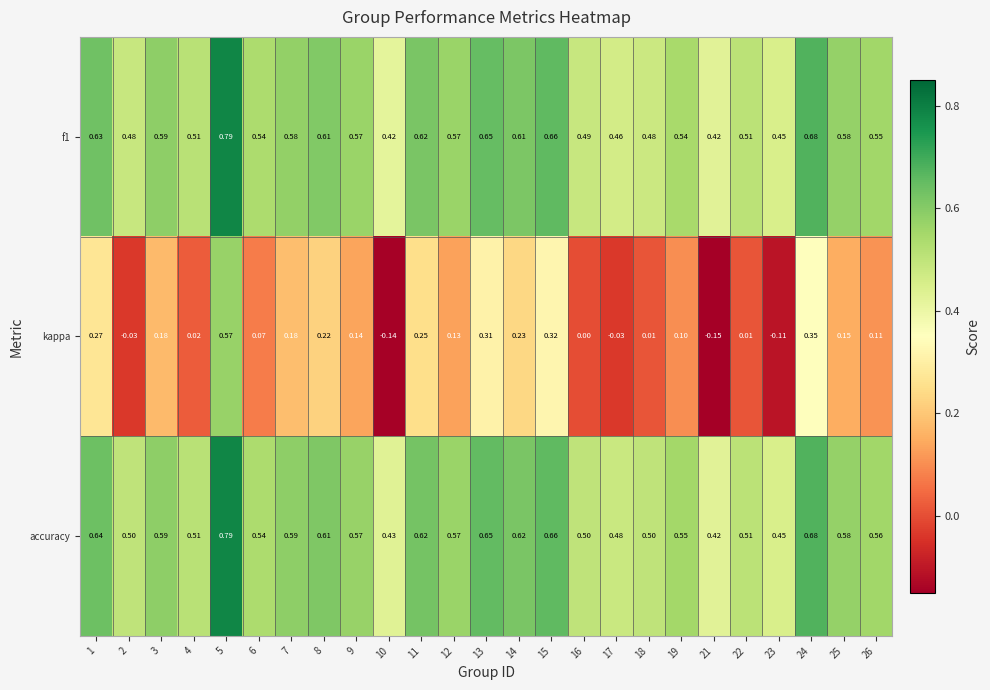

Is the value of accuracy at 24 greater than the value of f1 at 16?

Yes